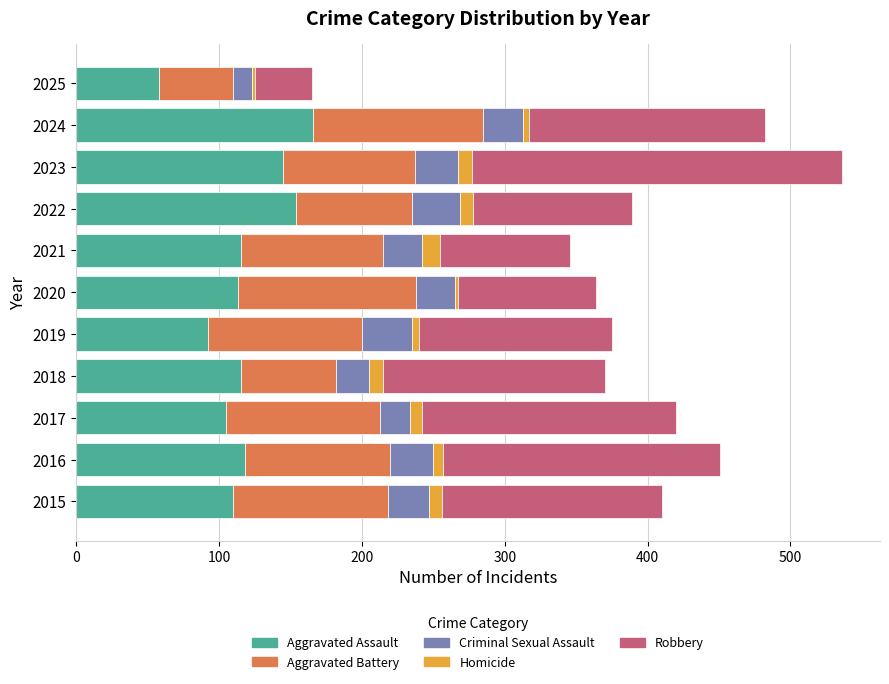

What is the difference between the maximum and minimum values in the Aggravated Assault series?

108